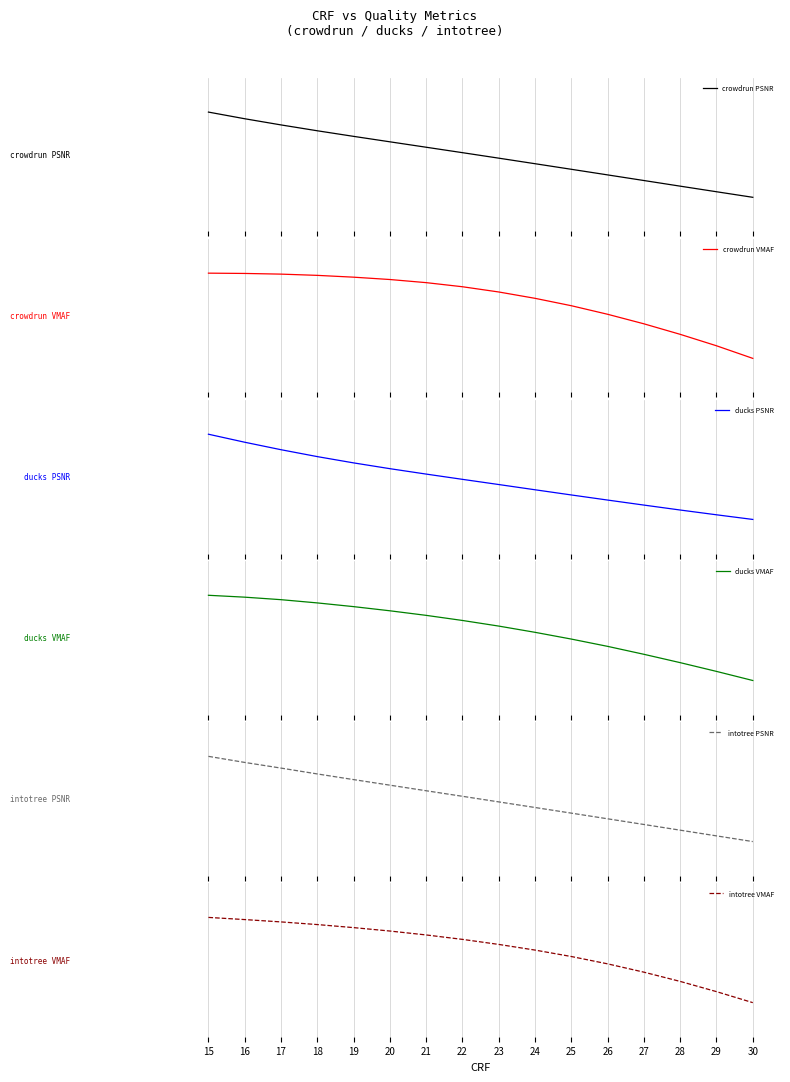

Reading left to right, list all the values displayed in this chart.

crowdrun PSNR: 1.0	0.8	0.7	0.6	0.4	0.3	0.2	0.0	-0.1	-0.2	-0.3	-0.5	-0.6	-0.7	-0.9	-1.0
crowdrun VMAF: 1.0	1.0	1.0	0.9	0.9	0.9	0.8	0.7	0.6	0.4	0.2	0.0	-0.2	-0.4	-0.7	-1.0
ducks PSNR: 1.0	0.8	0.6	0.5	0.3	0.2	0.1	-0.1	-0.2	-0.3	-0.4	-0.5	-0.7	-0.8	-0.9	-1.0
ducks VMAF: 1.0	1.0	0.9	0.8	0.7	0.6	0.5	0.4	0.3	0.1	-0.0	-0.2	-0.4	-0.6	-0.8	-1.0
intotree PSNR: 1.0	0.9	0.7	0.6	0.5	0.3	0.2	0.1	-0.1	-0.2	-0.3	-0.5	-0.6	-0.7	-0.9	-1.0
intotree VMAF: 1.0	0.9	0.9	0.8	0.8	0.7	0.6	0.5	0.4	0.2	0.1	-0.1	-0.3	-0.5	-0.7	-1.0